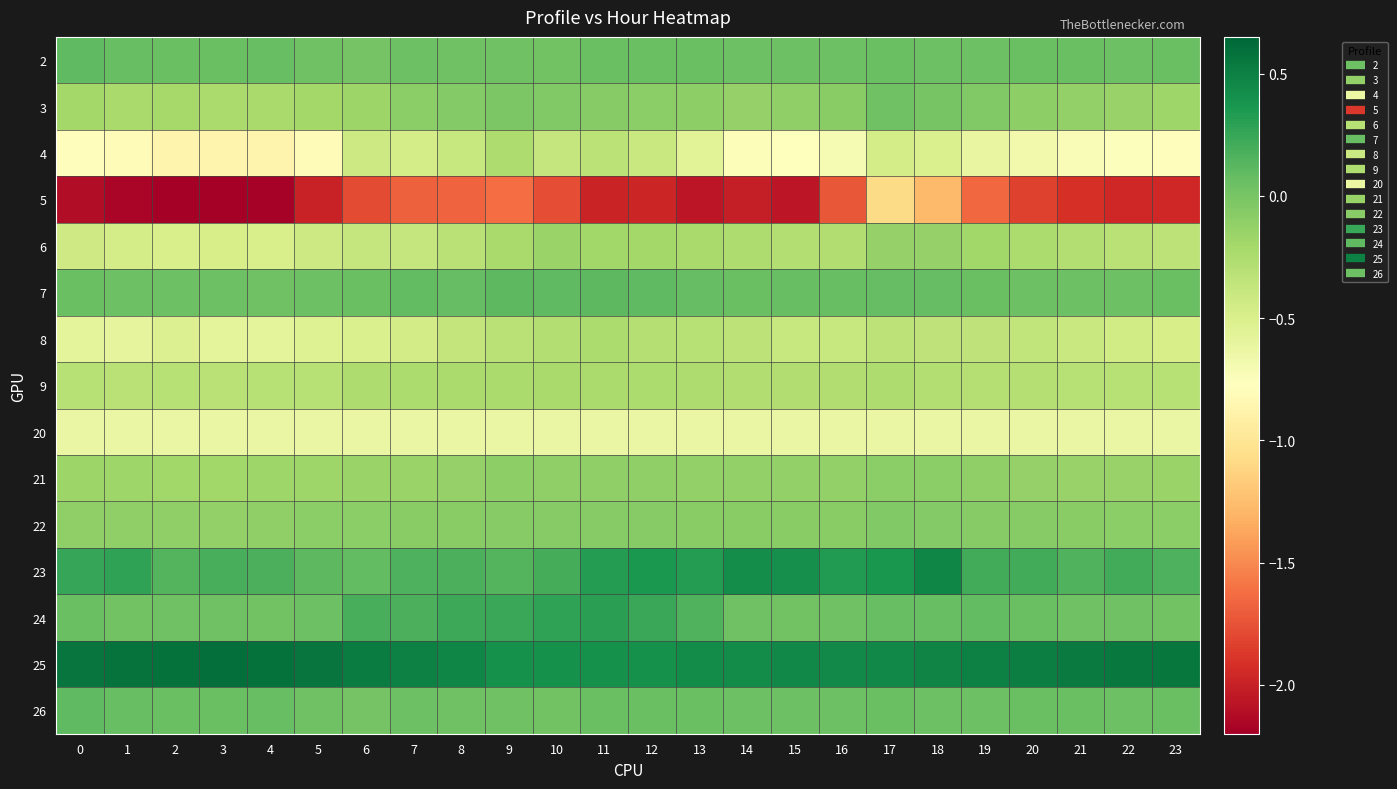

Reading left to right, extract all data points from this chart.

2: 0=0.1	1=0.1	2=0.1	3=0.1	4=0.1	5=0.0	6=0.0	7=0.0	8=0.0	9=0.0	10=0.0	11=0.1	12=0.1	13=0.1	14=0.0	15=0.0	16=0.0	17=0.1	18=0.0	19=0.0	20=0.1	21=0.1	22=0.0	23=0.0
3: 0=-0.2	1=-0.2	2=-0.2	3=-0.2	4=-0.2	5=-0.2	6=-0.2	7=-0.1	8=-0.1	9=-0.0	10=-0.0	11=-0.1	12=-0.1	13=-0.1	14=-0.1	15=-0.1	16=-0.1	17=0.0	18=0.0	19=-0.0	20=-0.1	21=-0.1	22=-0.2	23=-0.2
4: 0=-0.8	1=-0.8	2=-0.9	3=-0.9	4=-0.9	5=-0.8	6=-0.4	7=-0.5	8=-0.4	9=-0.3	10=-0.4	11=-0.3	12=-0.4	13=-0.6	14=-0.7	15=-0.8	16=-0.7	17=-0.5	18=-0.5	19=-0.6	20=-0.7	21=-0.7	22=-0.8	23=-0.8
5: 0=-2.1	1=-2.2	2=-2.2	3=-2.2	4=-2.2	5=-2.0	6=-1.8	7=-1.7	8=-1.7	9=-1.6	10=-1.8	11=-2.0	12=-2.0	13=-2.1	14=-2.0	15=-2.1	16=-1.7	17=-1.1	18=-1.3	19=-1.6	20=-1.8	21=-1.9	22=-2.0	23=-2.0
6: 0=-0.4	1=-0.5	2=-0.5	3=-0.5	4=-0.5	5=-0.4	6=-0.4	7=-0.4	8=-0.3	9=-0.2	10=-0.2	11=-0.2	12=-0.2	13=-0.2	14=-0.3	15=-0.3	16=-0.3	17=-0.1	18=-0.1	19=-0.2	20=-0.2	21=-0.3	22=-0.3	23=-0.3
7: 0=0.1	1=0.0	2=0.0	3=0.0	4=0.0	5=0.0	6=0.1	7=0.1	8=0.1	9=0.1	10=0.1	11=0.1	12=0.1	13=0.1	14=0.1	15=0.1	16=0.1	17=0.1	18=0.1	19=0.1	20=0.0	21=0.0	22=0.0	23=0.1
8: 0=-0.6	1=-0.6	2=-0.5	3=-0.6	4=-0.6	5=-0.5	6=-0.5	7=-0.5	8=-0.4	9=-0.3	10=-0.3	11=-0.2	12=-0.3	13=-0.3	14=-0.3	15=-0.4	16=-0.4	17=-0.3	18=-0.3	19=-0.3	20=-0.4	21=-0.4	22=-0.4	23=-0.5
9: 0=-0.3	1=-0.3	2=-0.3	3=-0.3	4=-0.3	5=-0.3	6=-0.3	7=-0.2	8=-0.2	9=-0.2	10=-0.2	11=-0.2	12=-0.2	13=-0.3	14=-0.3	15=-0.3	16=-0.3	17=-0.3	18=-0.3	19=-0.3	20=-0.3	21=-0.3	22=-0.3	23=-0.3
20: 0=-0.6	1=-0.6	2=-0.6	3=-0.6	4=-0.6	5=-0.6	6=-0.6	7=-0.6	8=-0.6	9=-0.6	10=-0.6	11=-0.6	12=-0.6	13=-0.6	14=-0.6	15=-0.6	16=-0.6	17=-0.6	18=-0.6	19=-0.6	20=-0.6	21=-0.6	22=-0.6	23=-0.6
21: 0=-0.2	1=-0.2	2=-0.2	3=-0.2	4=-0.2	5=-0.2	6=-0.2	7=-0.2	8=-0.1	9=-0.1	10=-0.1	11=-0.1	12=-0.1	13=-0.1	14=-0.1	15=-0.1	16=-0.1	17=-0.1	18=-0.1	19=-0.1	20=-0.1	21=-0.1	22=-0.1	23=-0.2
22: 0=-0.1	1=-0.1	2=-0.1	3=-0.1	4=-0.1	5=-0.1	6=-0.1	7=-0.1	8=-0.1	9=-0.1	10=-0.1	11=-0.1	12=-0.1	13=-0.1	14=-0.1	15=-0.1	16=-0.1	17=-0.0	18=-0.1	19=-0.1	20=-0.1	21=-0.1	22=-0.1	23=-0.1
23: 0=0.3	1=0.3	2=0.1	3=0.2	4=0.2	5=0.1	6=0.1	7=0.2	8=0.2	9=0.1	10=0.2	11=0.3	12=0.4	13=0.3	14=0.4	15=0.4	16=0.3	17=0.4	18=0.5	19=0.2	20=0.2	21=0.2	22=0.2	23=0.2
24: 0=0.1	1=0.0	2=0.0	3=0.0	4=0.0	5=0.0	6=0.2	7=0.2	8=0.2	9=0.2	10=0.3	11=0.3	12=0.2	13=0.1	14=0.0	15=0.0	16=0.0	17=0.1	18=0.1	19=0.1	20=0.1	21=0.0	22=0.0	23=0.0
25: 0=0.6	1=0.6	2=0.6	3=0.6	4=0.6	5=0.6	6=0.5	7=0.5	8=0.5	9=0.4	10=0.4	11=0.4	12=0.4	13=0.4	14=0.4	15=0.5	16=0.4	17=0.5	18=0.5	19=0.5	20=0.5	21=0.5	22=0.5	23=0.6
26: 0=0.1	1=0.1	2=0.1	3=0.1	4=0.1	5=0.0	6=0.0	7=0.0	8=0.0	9=0.0	10=0.0	11=0.1	12=0.1	13=0.1	14=0.0	15=0.0	16=0.0	17=0.1	18=0.0	19=0.0	20=0.1	21=0.1	22=0.0	23=0.0